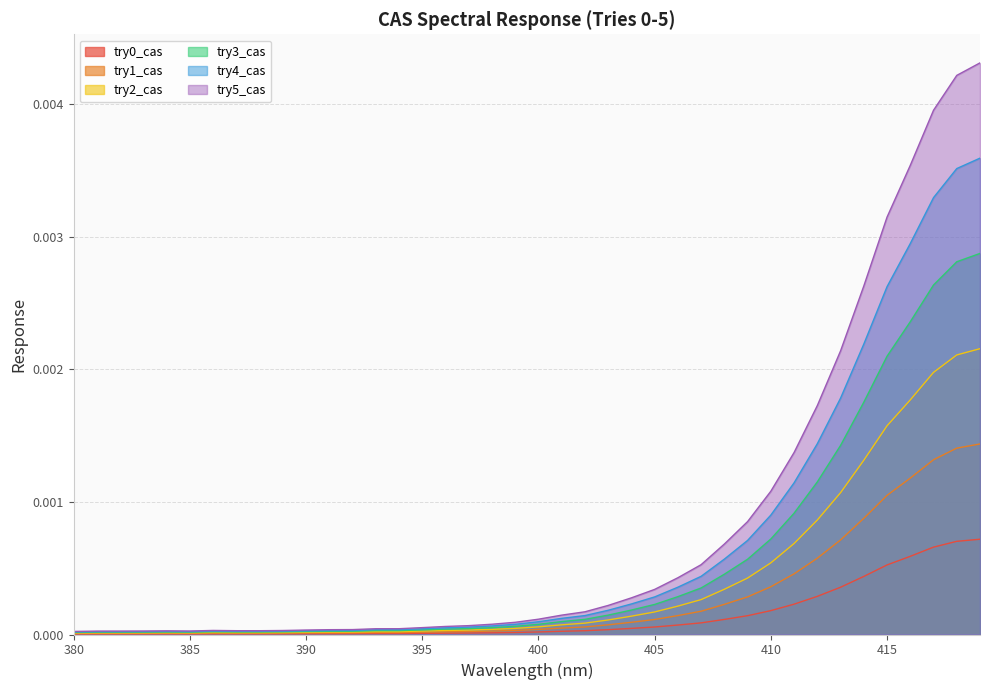

True or false: try0_cas and try4_cas intersect in this chart.

False